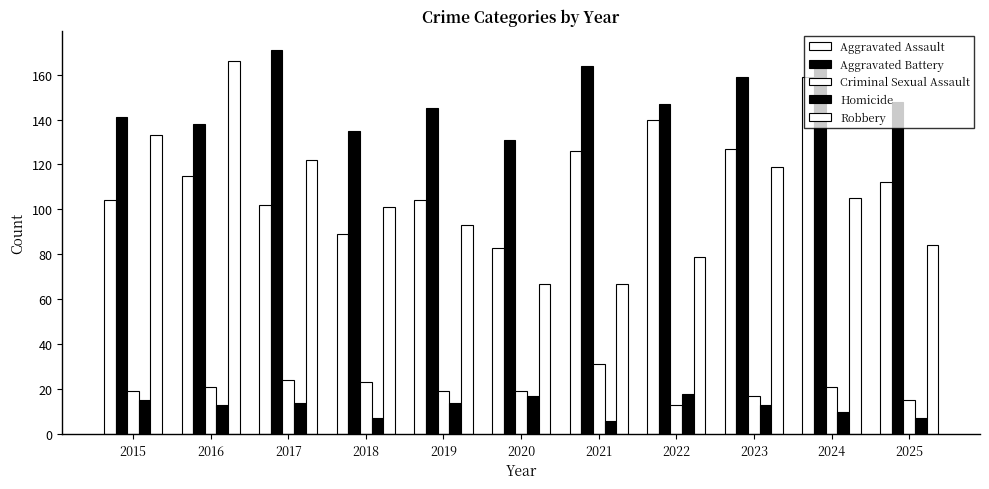

How many series are shown in this chart?

5